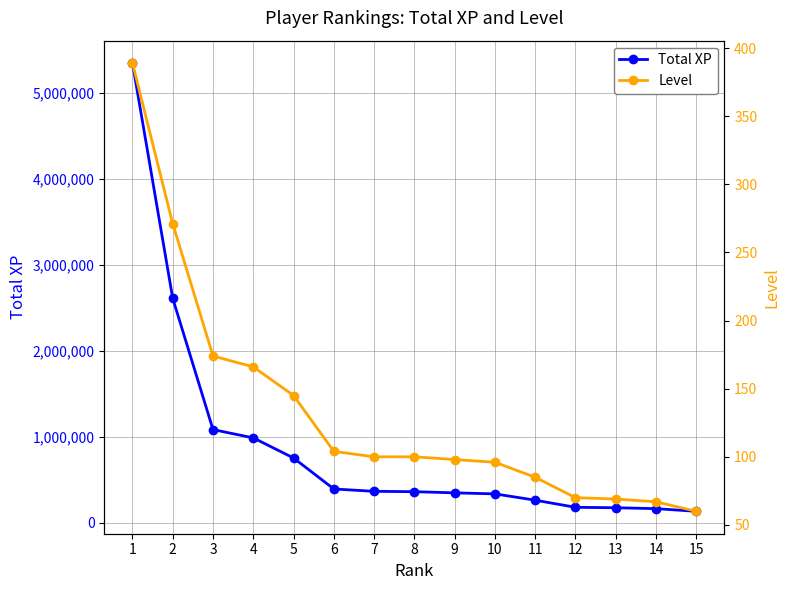

Reading right to left, what are all the values shown in this chart?

Total XP: 15=132765	14=163821	13=174274	12=179283	11=262291	10=335518	9=347498	8=361177	7=365258	6=392624	5=752952	4=986860	3=1083419	2=2609732	1=5346971
Level: 15=60	14=67	13=69	12=70	11=85	10=96	9=98	8=100	7=100	6=104	5=145	4=166	3=174	2=271	1=389